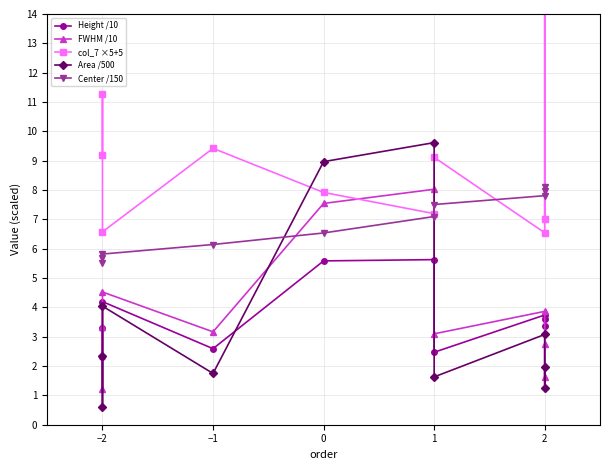

How many intersections are there between FWHM /10 and Height /10?

3